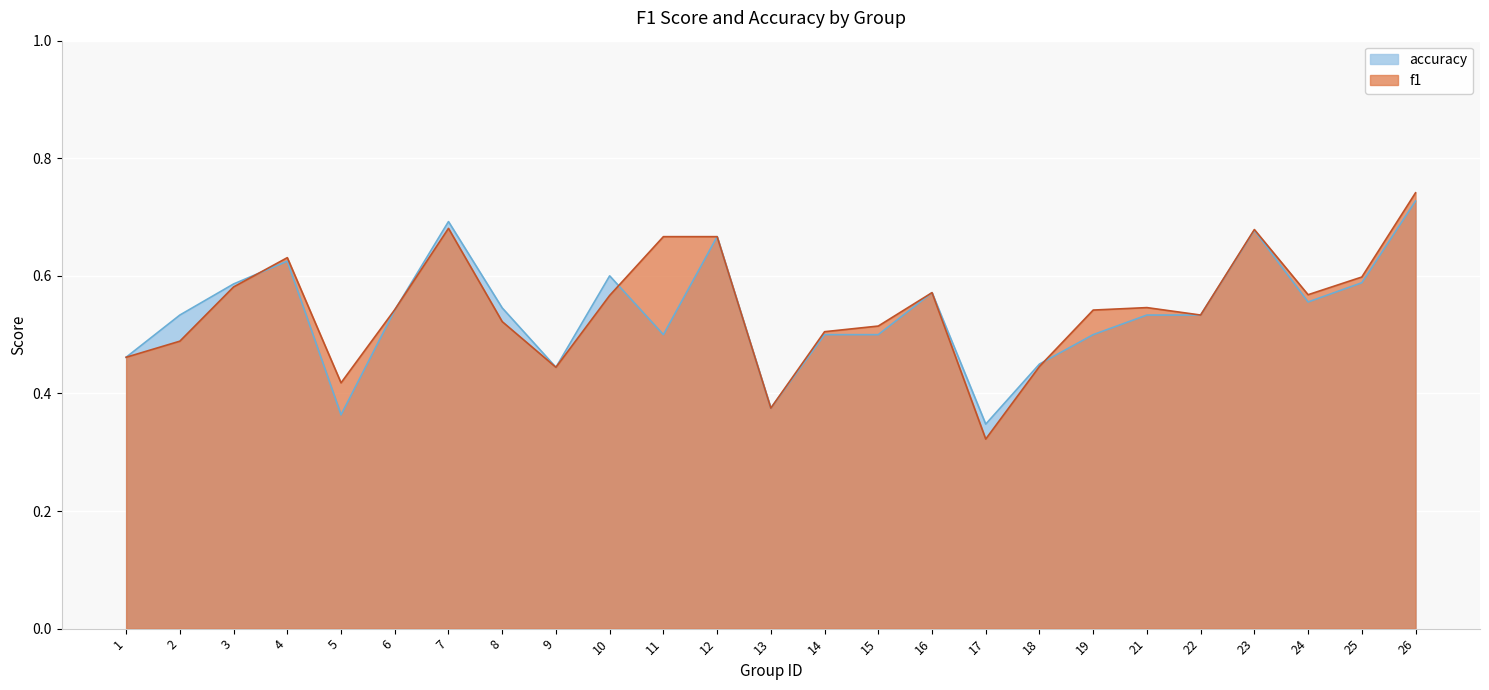

How many interior local peaks does the f1 series have?

5